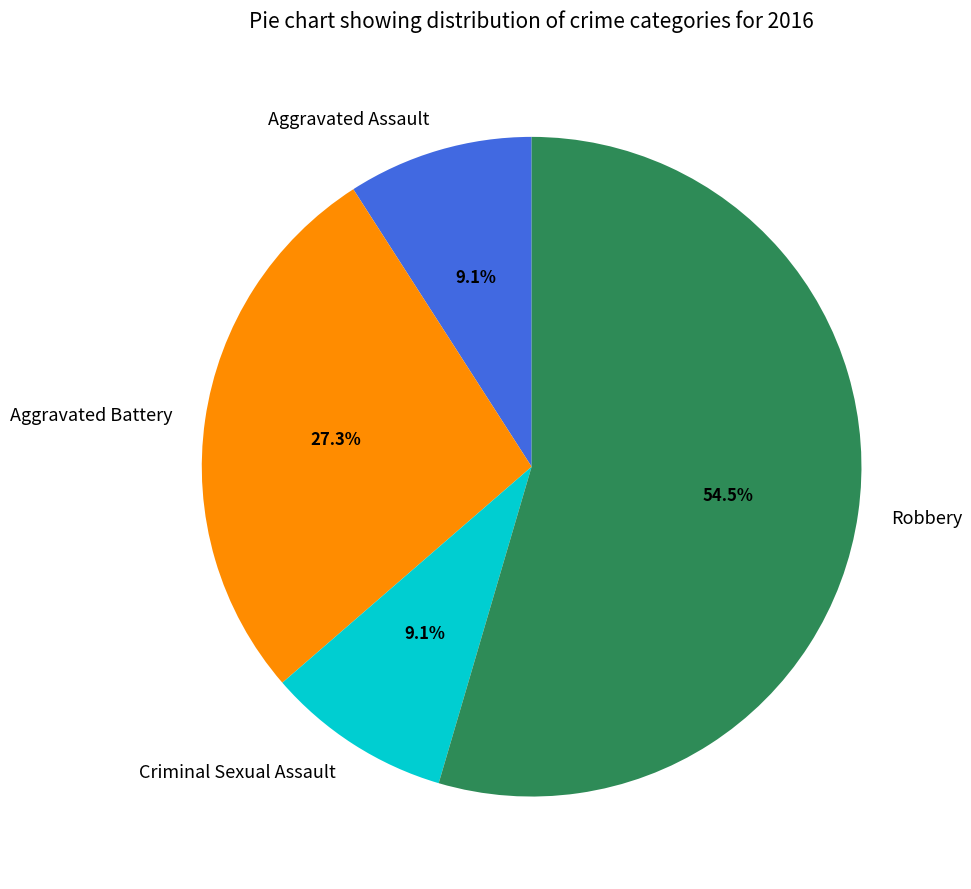

Approximately how many times larger is the value at Aggravated Battery compared to Robbery?

0.5